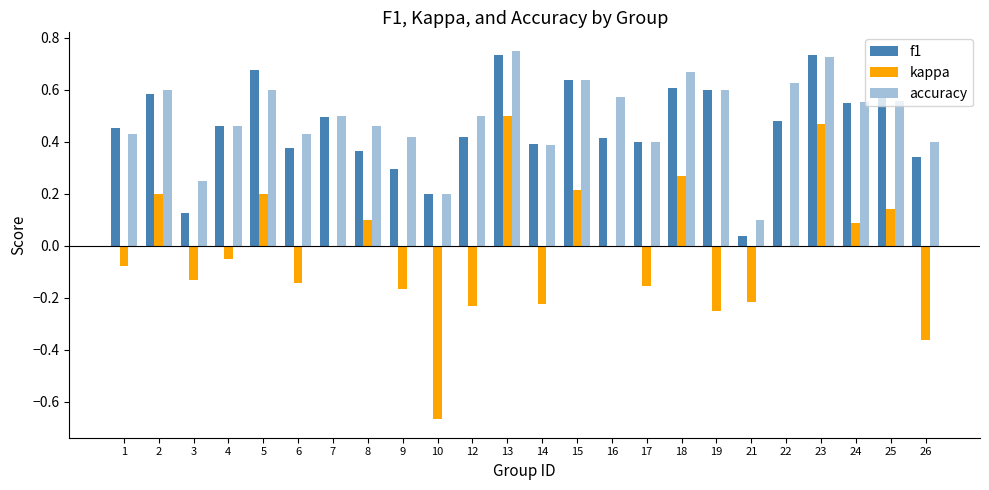

Which series changed the most between 2 and 18?

kappa